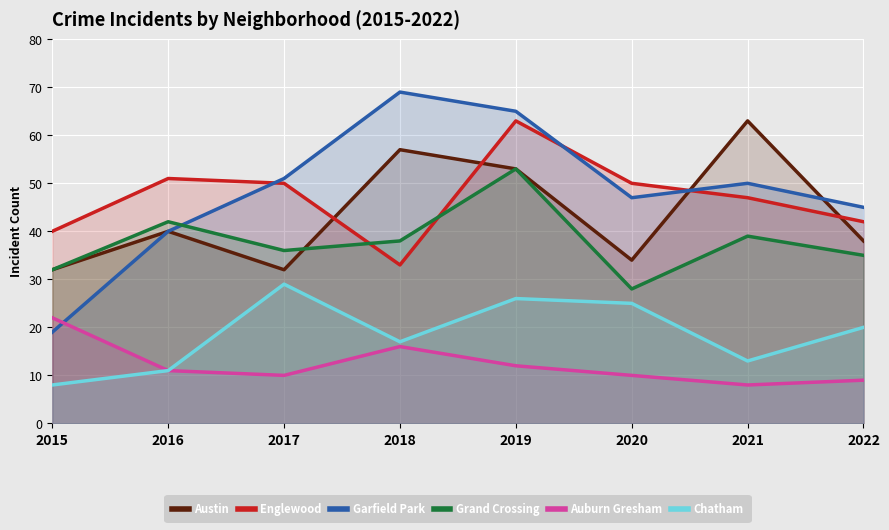

Reading left to right, list all the values displayed in this chart.

Austin: 2015=32	2016=40	2017=32	2018=57	2019=53	2020=34	2021=63	2022=38
Englewood: 2015=40	2016=51	2017=50	2018=33	2019=63	2020=50	2021=47	2022=42
Garfield Park: 2015=19	2016=40	2017=51	2018=69	2019=65	2020=47	2021=50	2022=45
Grand Crossing: 2015=32	2016=42	2017=36	2018=38	2019=53	2020=28	2021=39	2022=35
Auburn Gresham: 2015=22	2016=11	2017=10	2018=16	2019=12	2020=10	2021=8	2022=9
Chatham: 2015=8	2016=11	2017=29	2018=17	2019=26	2020=25	2021=13	2022=20